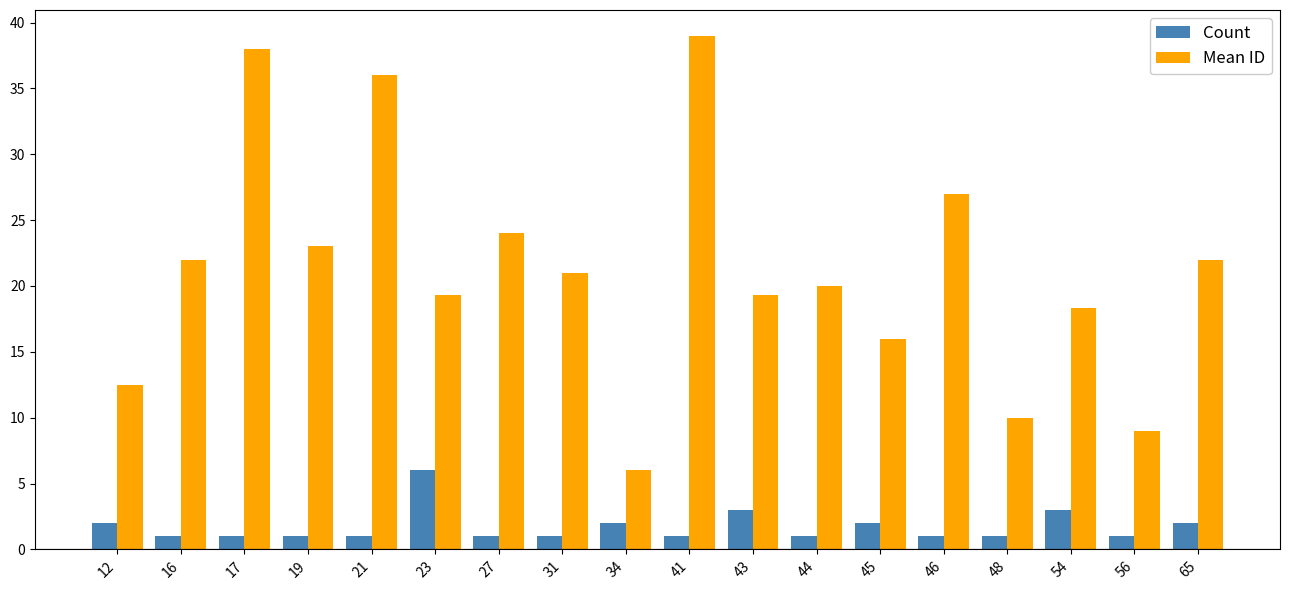

Are the bars grouped side by side (vs. stacked)?

Yes